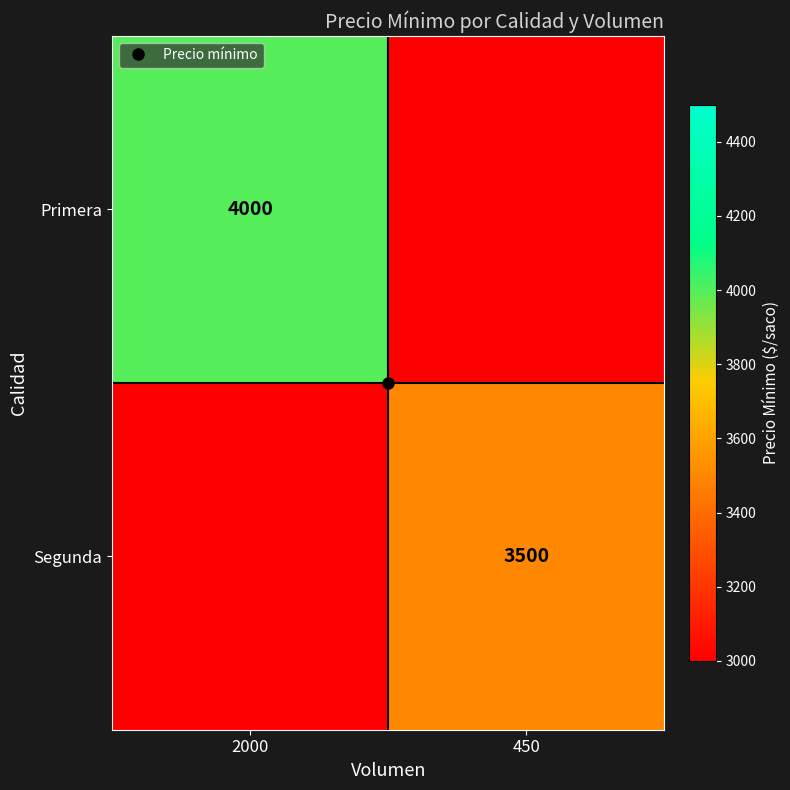

How many data points in Primera are less than 4000?

1